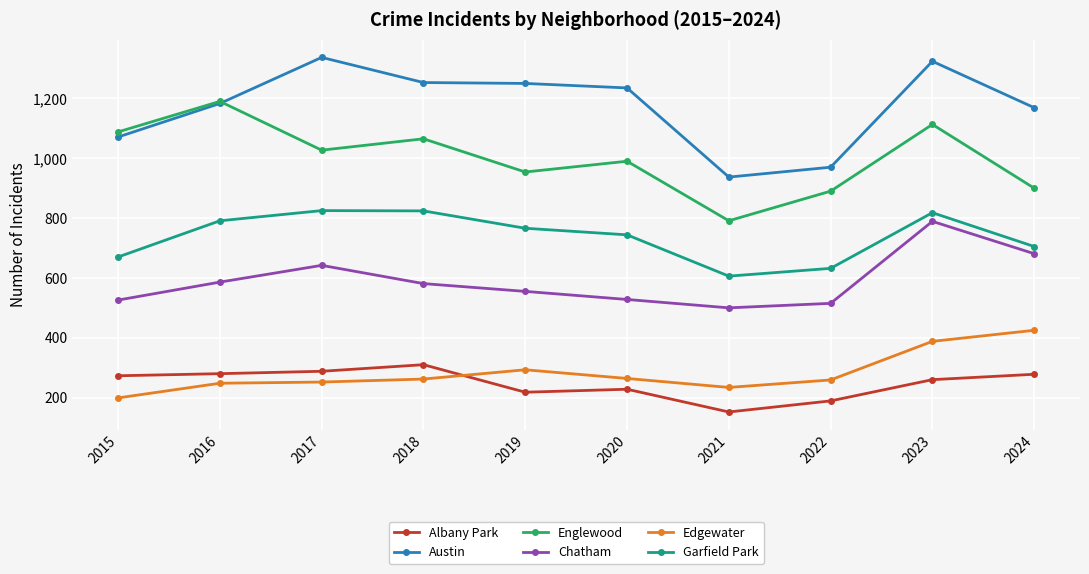

At which category is the sum across all series the highest?

2023